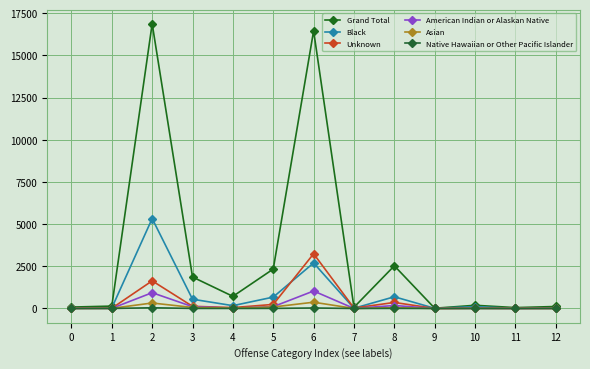

How many interior local valleys does the Native Hawaiian or Other Pacific Islander series have?

2